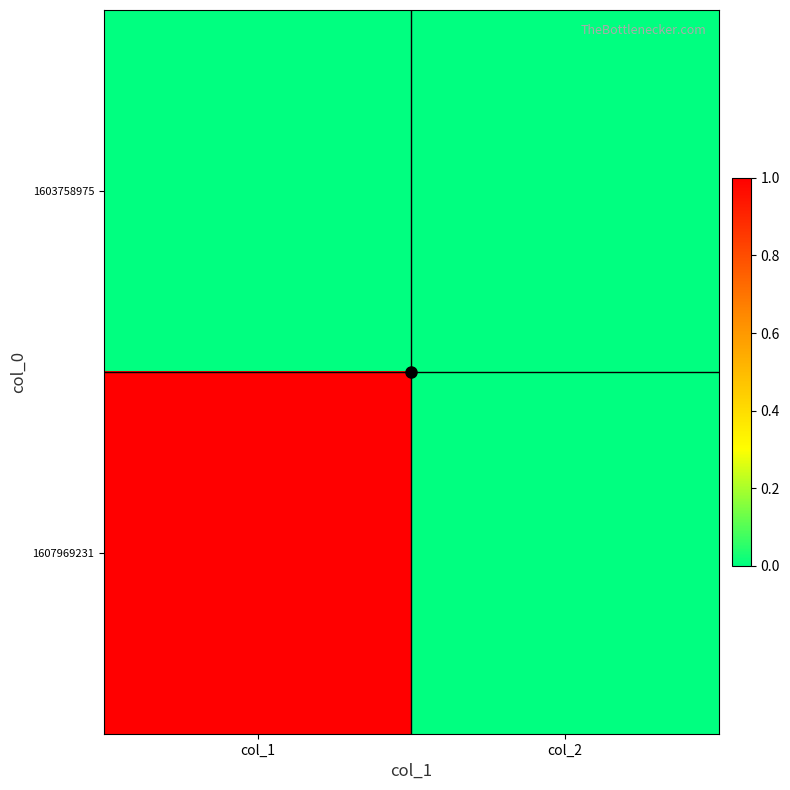

Which series has the largest total across all categories?

1607969231